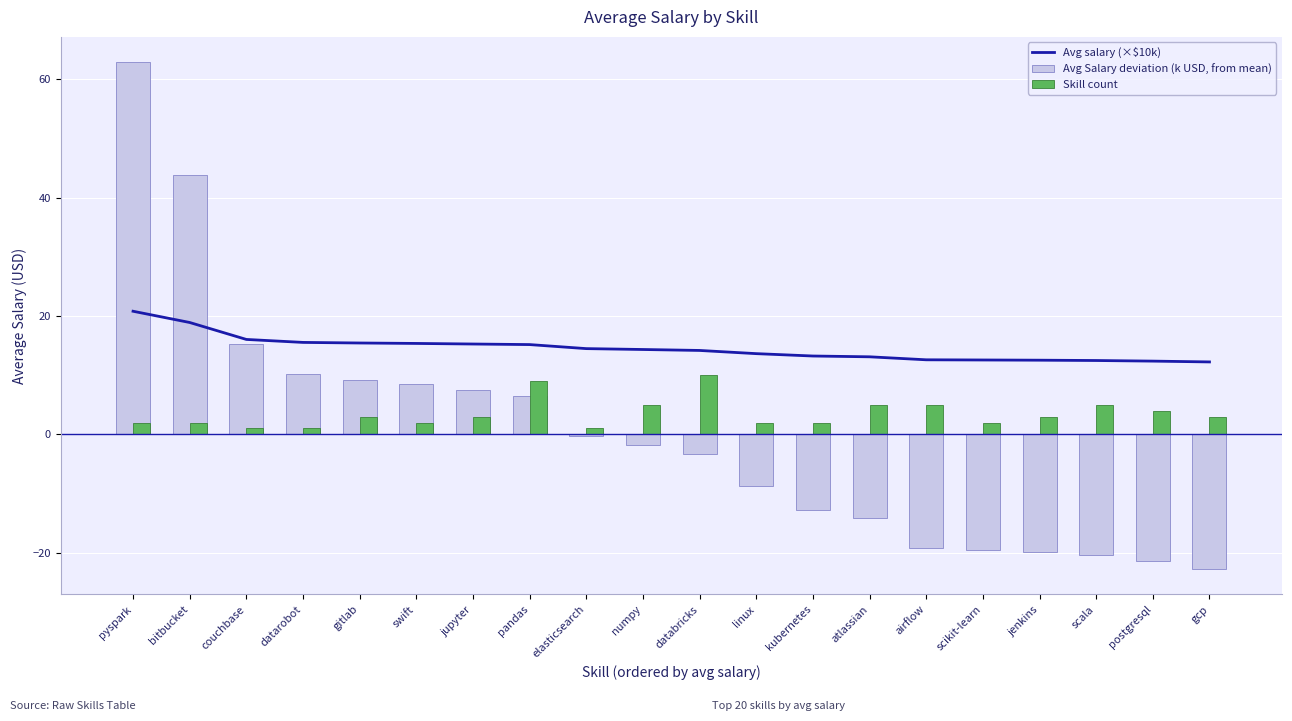

What is the lowest value of the Avg Salary deviation (k USD, from mean) series?

-22.8